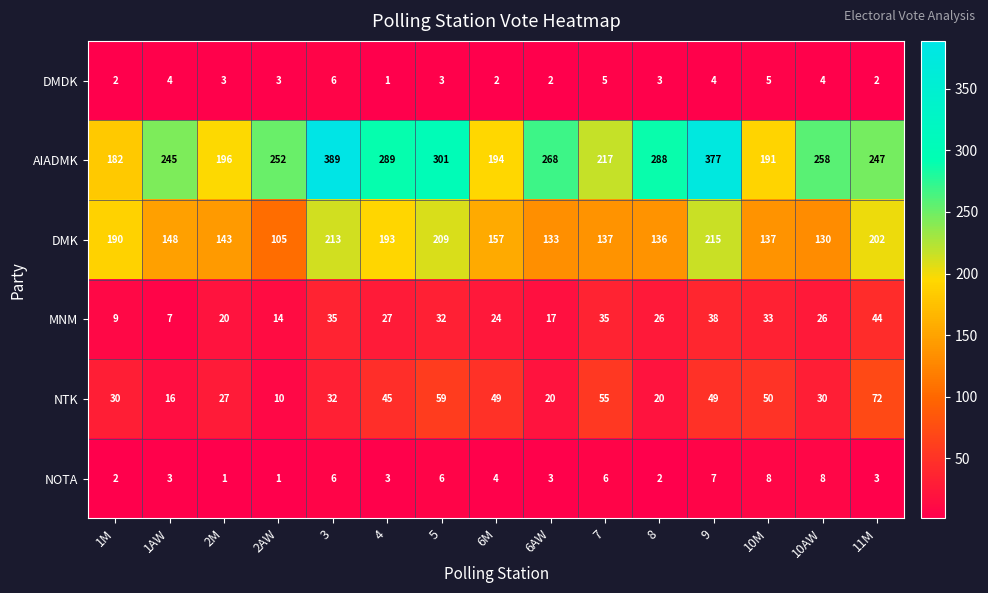

At which label is AIADMK closest to 285?

8